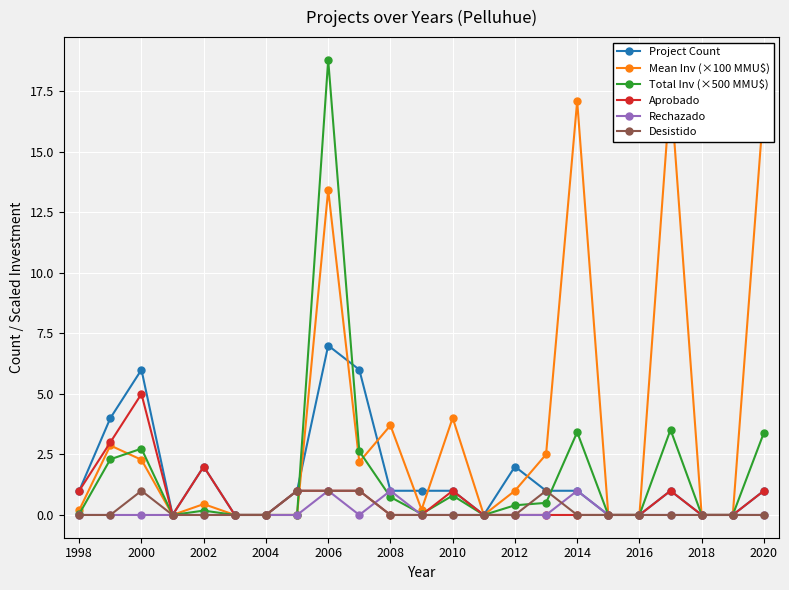

What is the value of the Aprobado point at the 13th from the left?

1.0